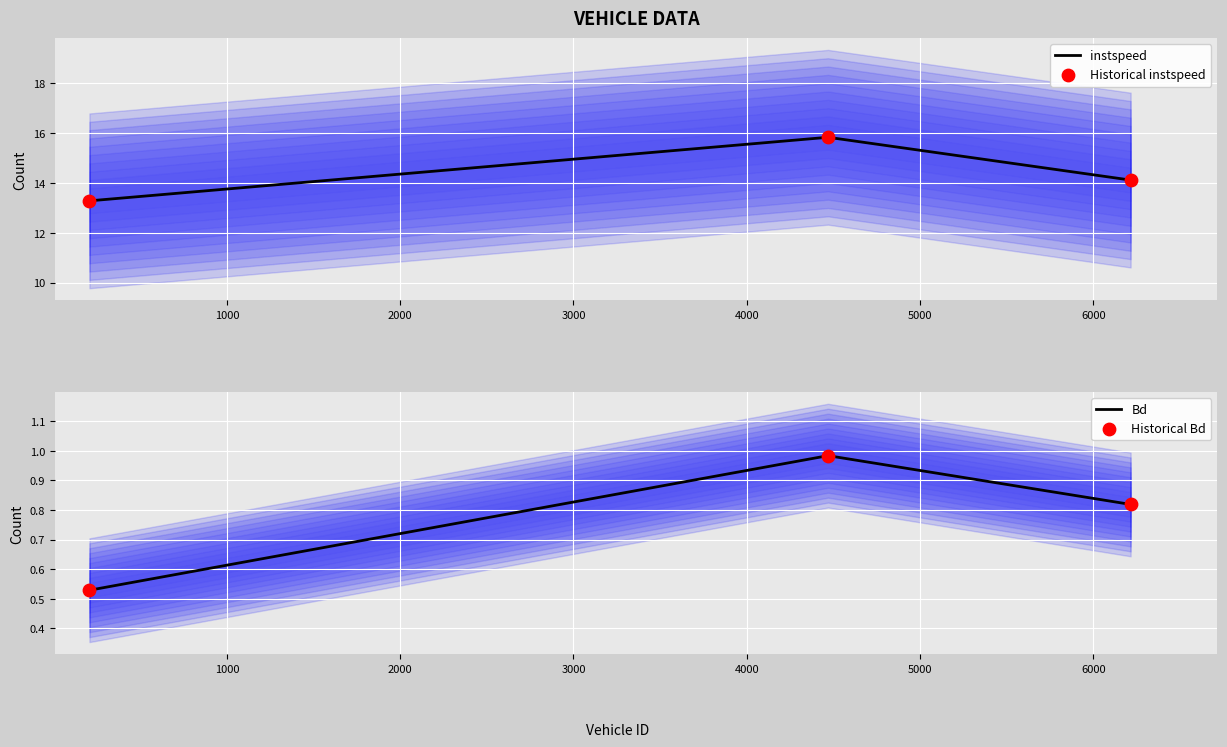

What is the highest value of the instspeed series?

15.8